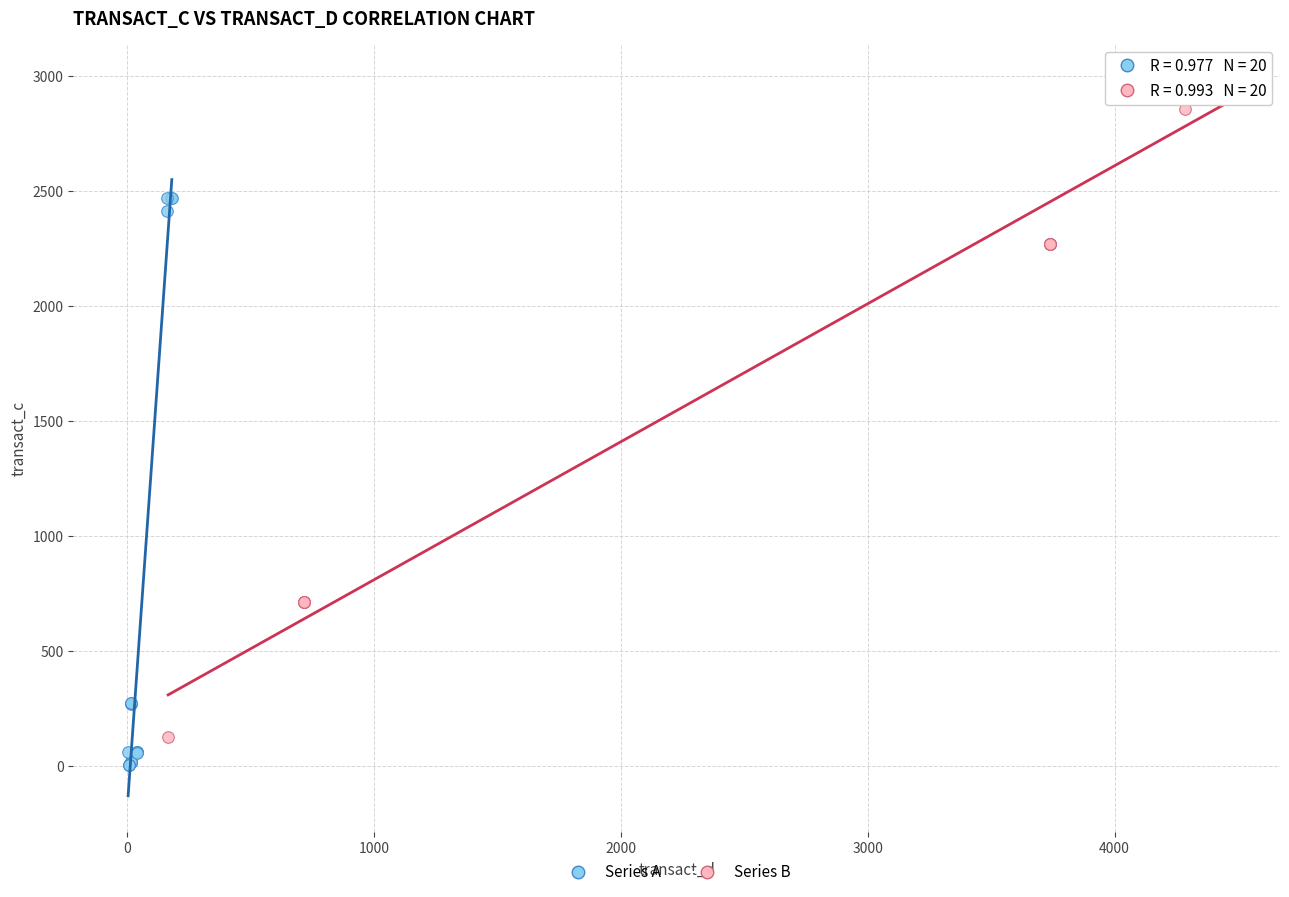

Which series reaches the maximum Y coordinate?

Series B